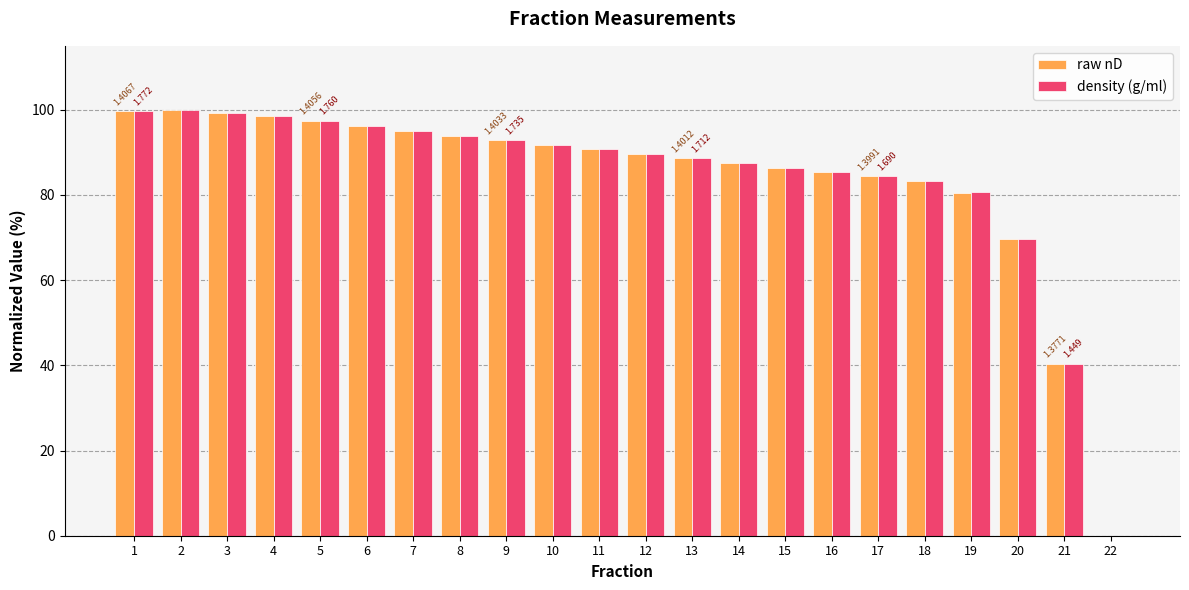

What are all the series names shown in the legend?

raw nD, density (g/ml)